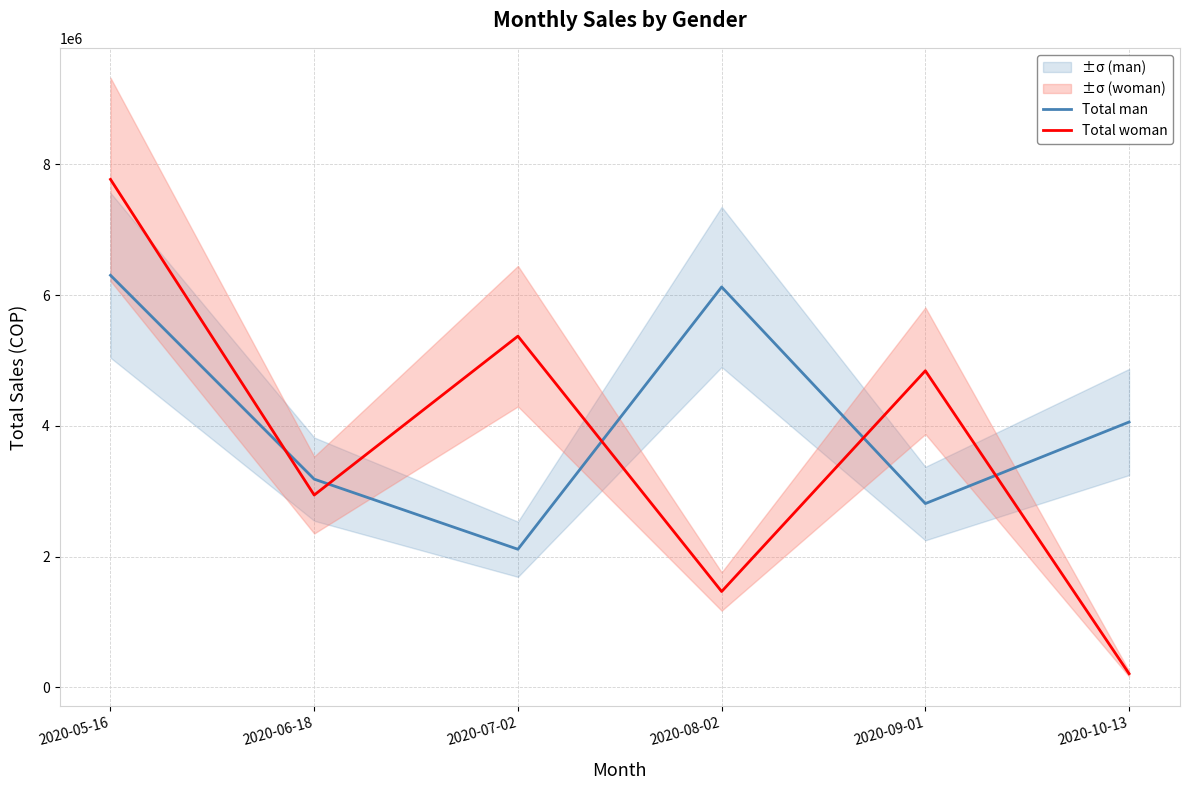

Rank the series by their average value, from lowest to highest.

Total woman, Total man